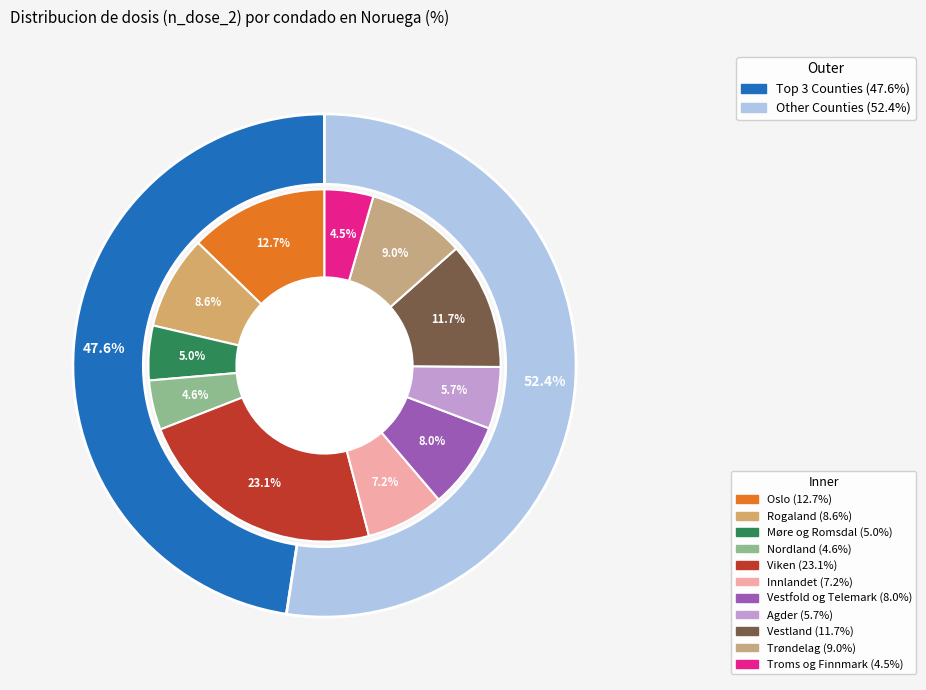

To the nearest percent, what is the average slice percentage?

9%